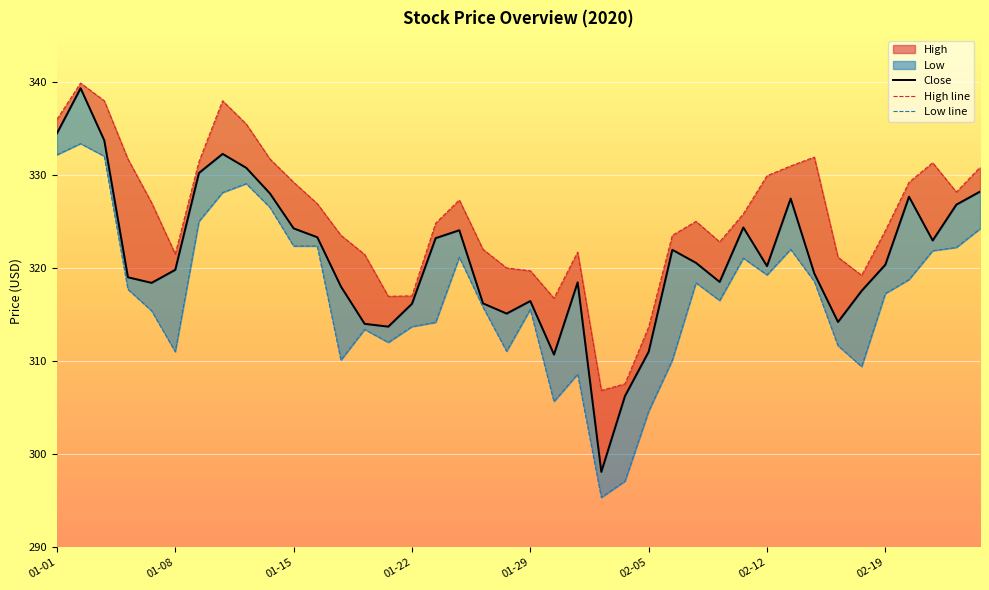

How many values in the Low line series exceed 317?

21